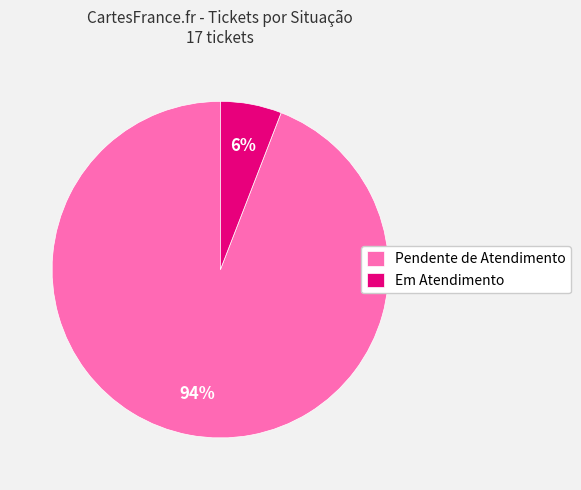

How many segments does this pie chart have?

2